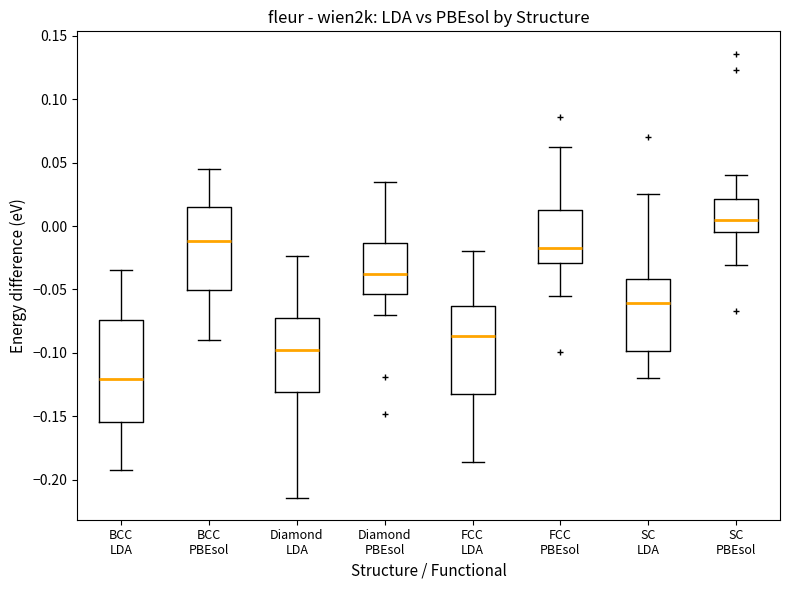

Reading left to right, transcribe this box plot: for each box, give where its median line is, the range the box spans, and where its two whiskers end, as read against the y-axis. The values are not printed on the chart, so give them approximately, as read against the axis.

BCC LDA: median -0.120, box -0.155 to -0.075, whiskers -0.190 to -0.035
BCC PBEsol: median -0.010, box -0.050 to 0.015, whiskers -0.090 to 0.045
Diamond LDA: median -0.095, box -0.130 to -0.070, whiskers -0.215 to -0.025
Diamond PBEsol: median -0.035, box -0.055 to -0.015, whiskers -0.070 to 0.035
FCC LDA: median -0.085, box -0.135 to -0.065, whiskers -0.185 to -0.020
FCC PBEsol: median -0.015, box -0.030 to 0.015, whiskers -0.055 to 0.060
SC LDA: median -0.060, box -0.100 to -0.040, whiskers -0.120 to 0.025
SC PBEsol: median 0.005, box -0.005 to 0.020, whiskers -0.030 to 0.040